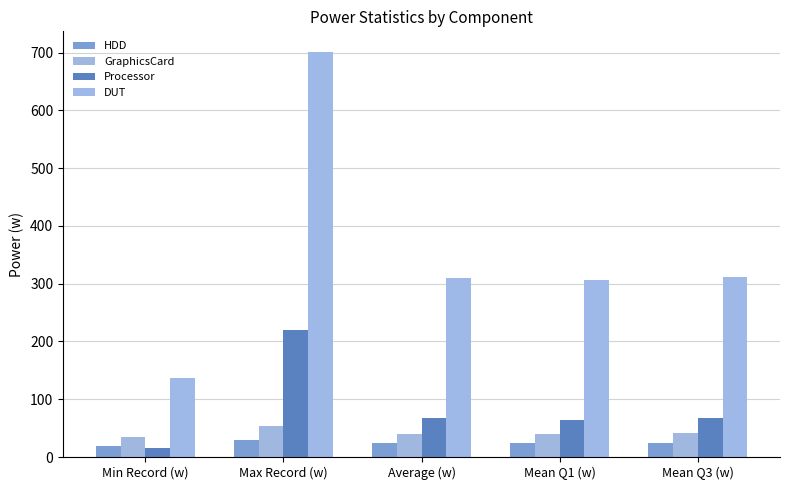

What is the sum of all DUT values?

1767.8